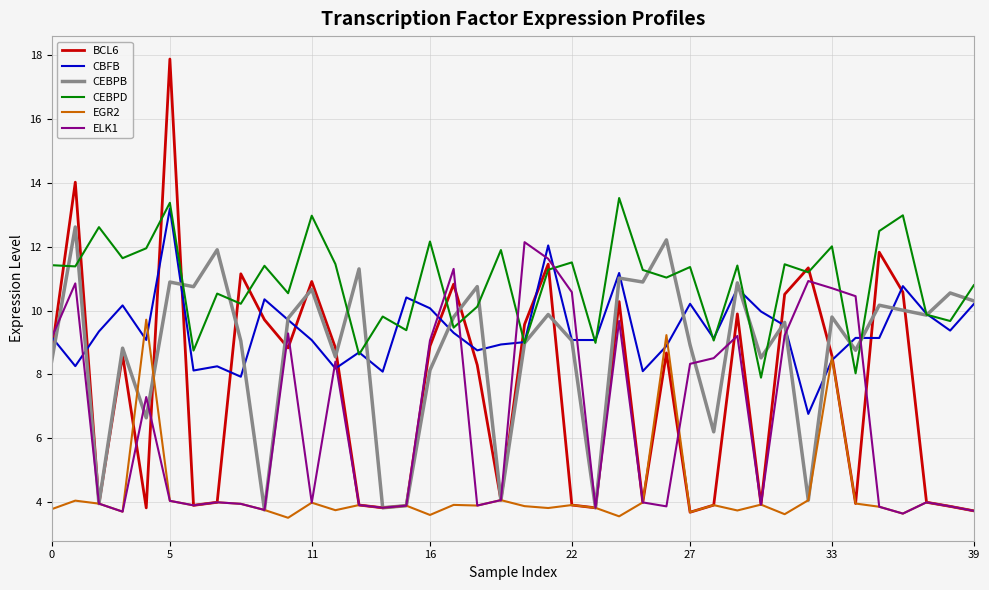

Count the number of categories in the chart.

40